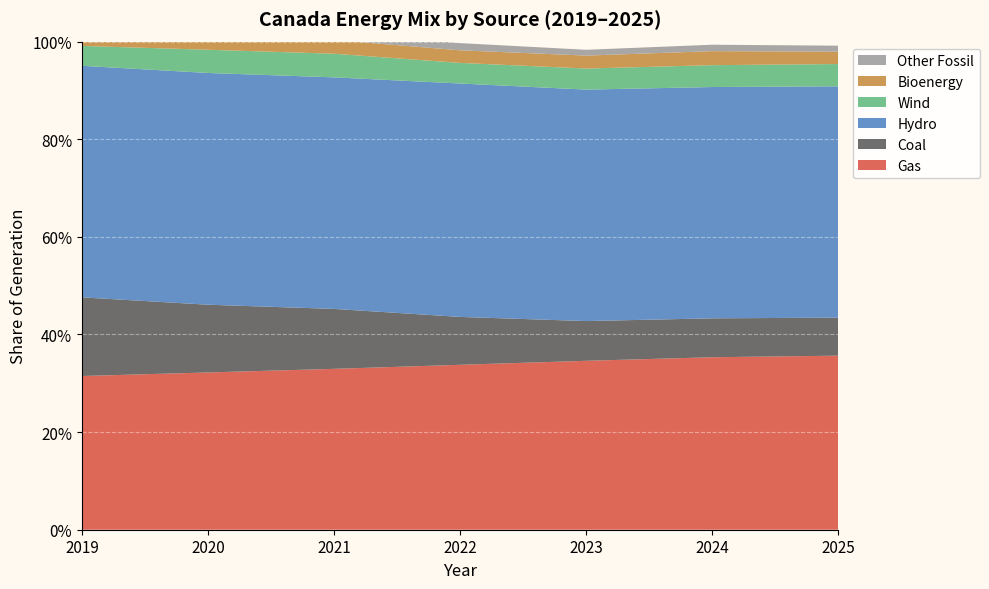

Reading left to right, list all the values displayed in this chart.

Gas: 2019=0.3	2020=0.3	2021=0.3	2022=0.3	2023=0.3	2024=0.4	2025=0.4
Coal: 2019=0.2	2020=0.1	2021=0.1	2022=0.1	2023=0.1	2024=0.1	2025=0.1
Hydro: 2019=0.5	2020=0.5	2021=0.5	2022=0.5	2023=0.5	2024=0.5	2025=0.5
Wind: 2019=0.0	2020=0.0	2021=0.0	2022=0.0	2023=0.0	2024=0.0	2025=0.0
Bioenergy: 2019=0.0	2020=0.0	2021=0.0	2022=0.0	2023=0.0	2024=0.0	2025=0.0
Other Fossil: 2019=0.0	2020=0.0	2021=0.0	2022=0.0	2023=0.0	2024=0.0	2025=0.0